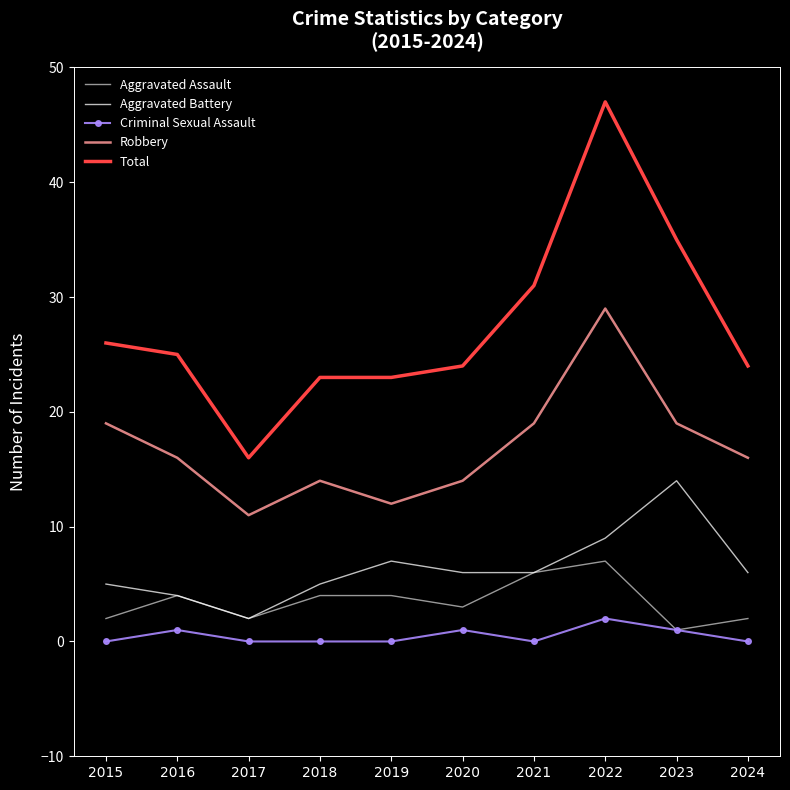

Read the Robbery value at 2015.

19